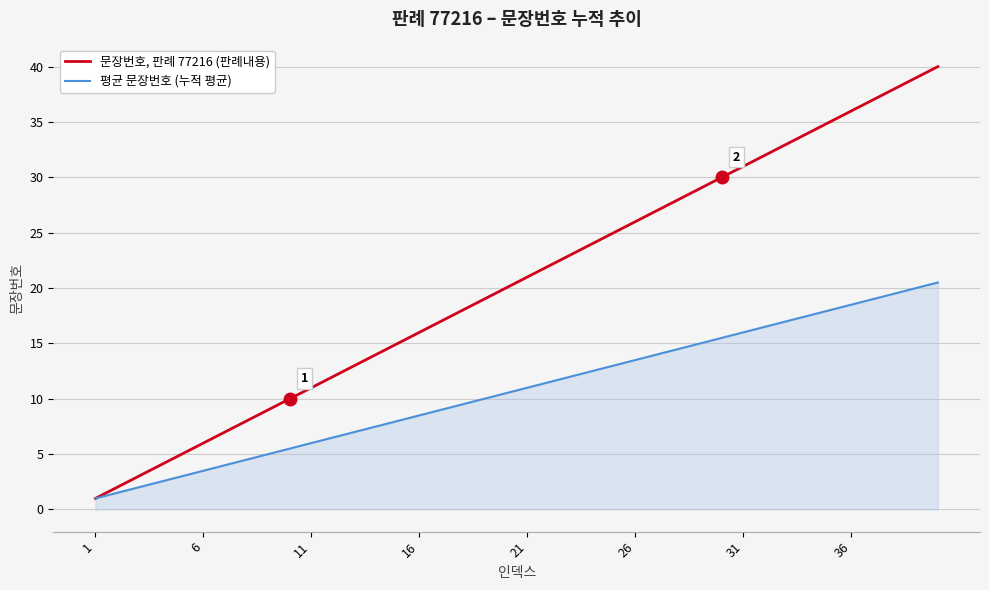

How many lines are shown in the chart?

2